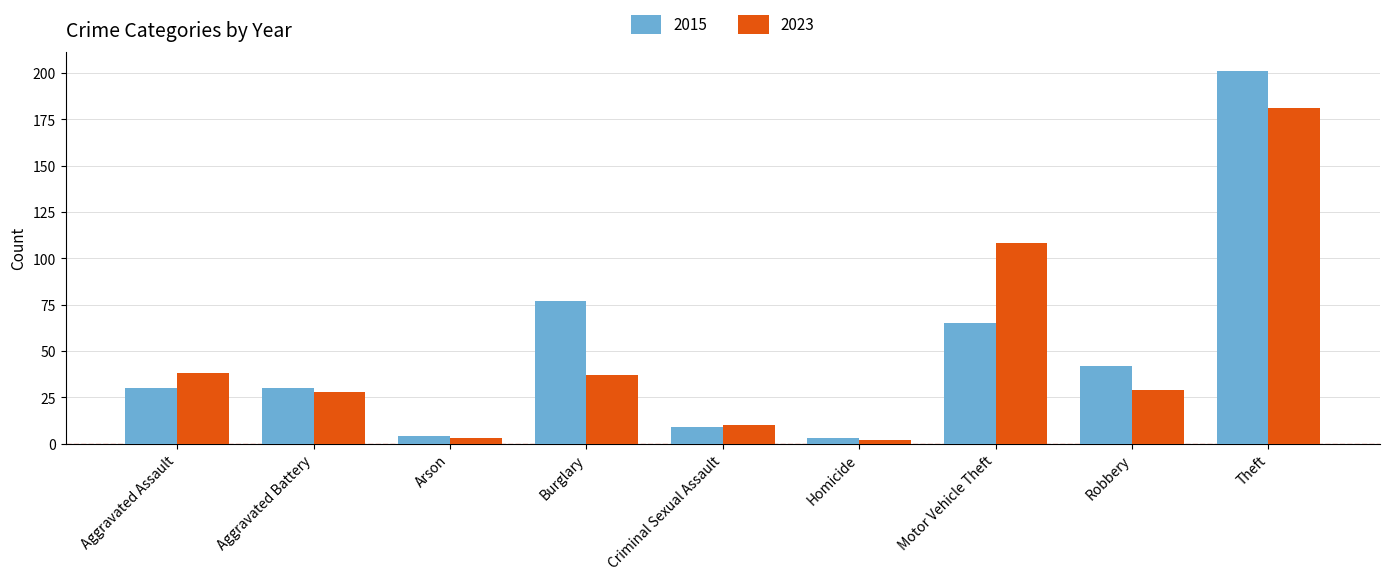

How many bars are there in each group?

2